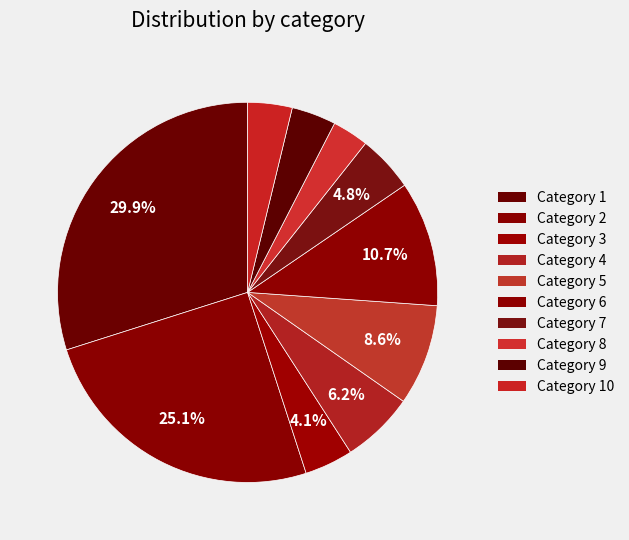

Is there a majority slice in this chart?

No